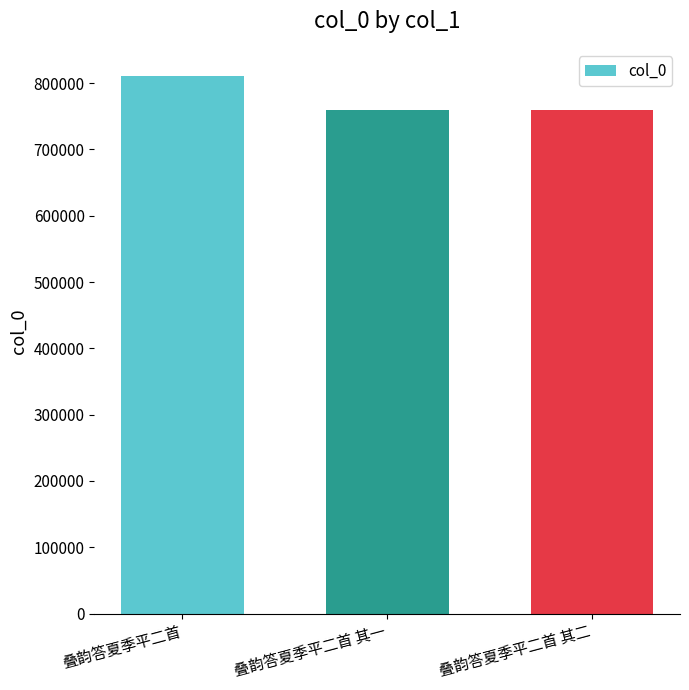

What is the difference between the values at 叠韵答夏季平二首 其一 and 叠韵答夏季平二首?

51615